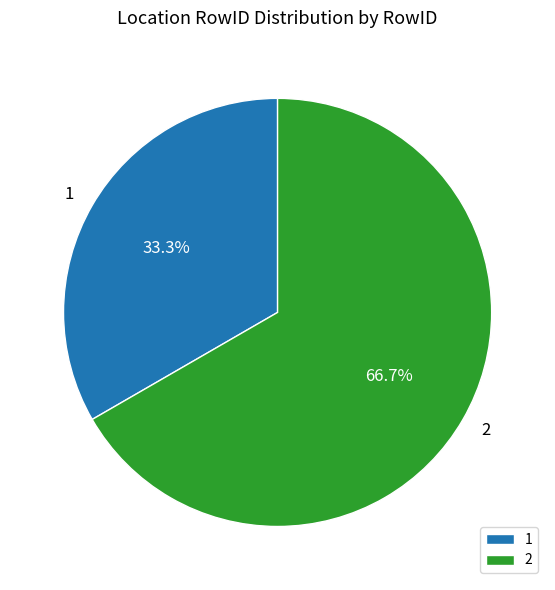

To the nearest percent, what percentage of the pie is 2?

67%